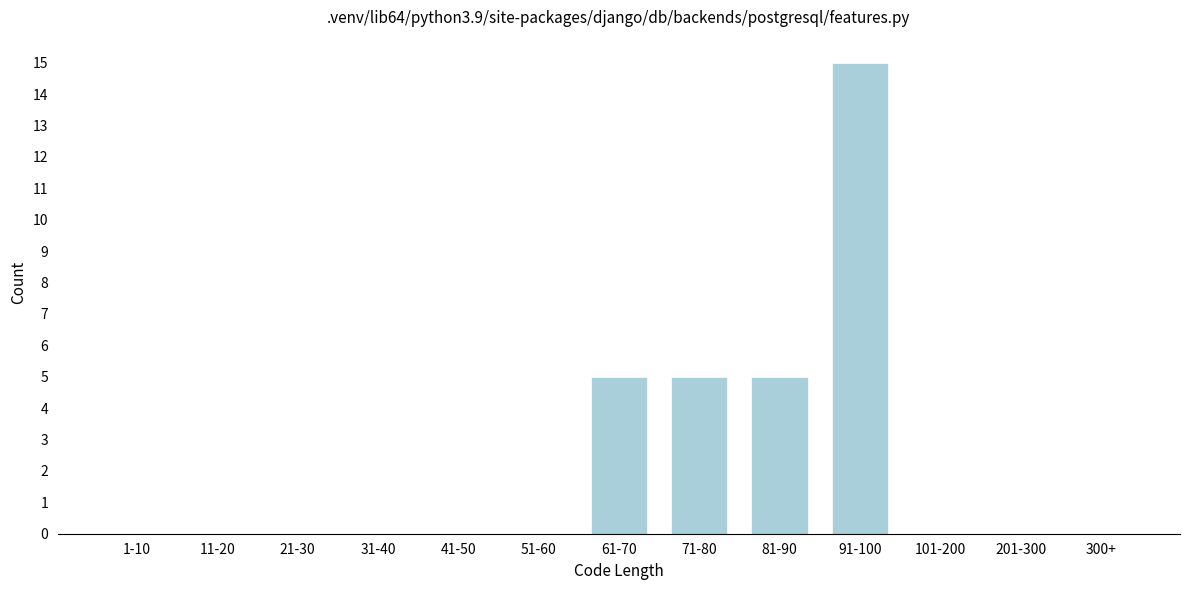

Reading left to right, what are all the values shown in this chart?

1-10=0	11-20=0	21-30=0	31-40=0	41-50=0	51-60=0	61-70=5	71-80=5	81-90=5	91-100=15	101-200=0	201-300=0	300+=0